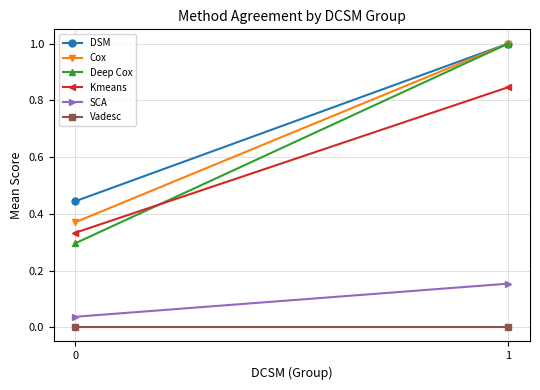

Rank the series at 1 from lowest to highest value.

Vadesc, SCA, Kmeans, DSM, Cox, Deep Cox